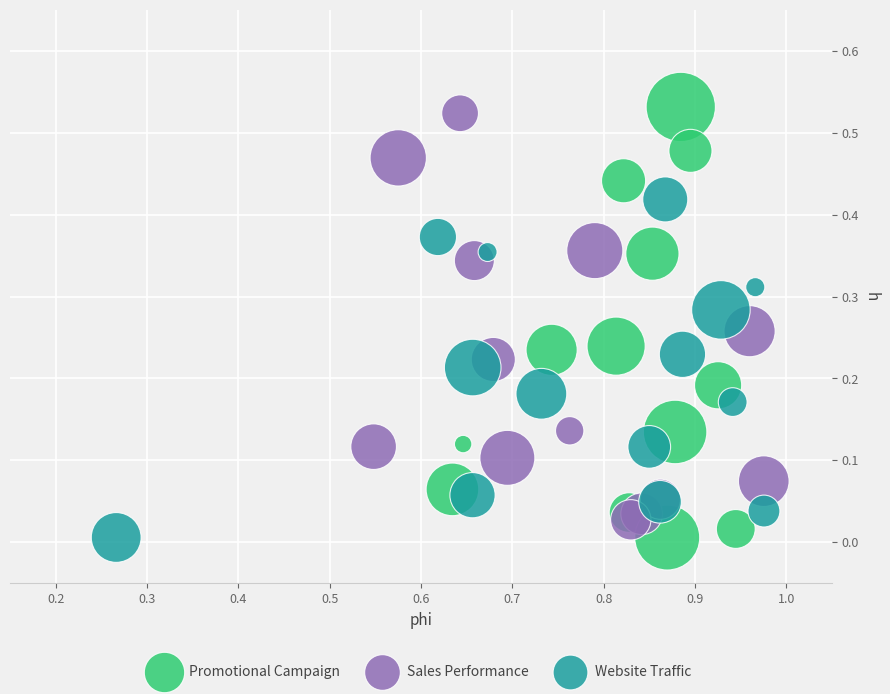

What are all the series names shown in the legend?

Promotional Campaign, Sales Performance, Website Traffic